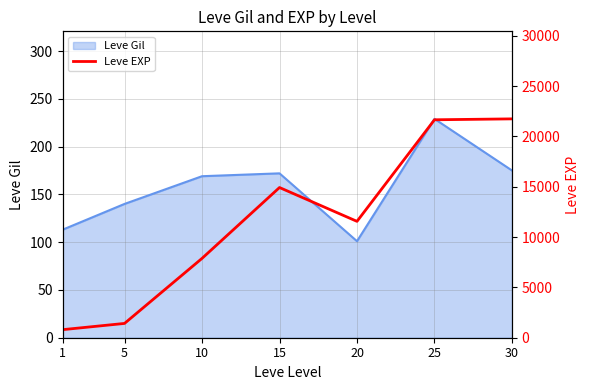

True or false: Leve Gil has a value of 265 at 30.

False